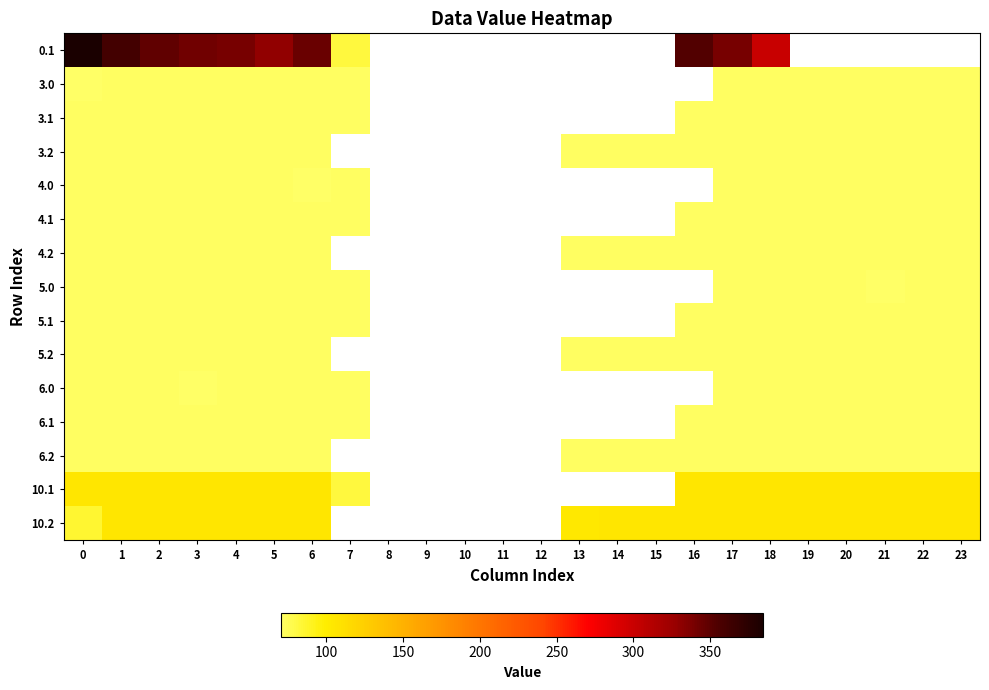

Reading left to right, extract all data points from this chart.

0.1: 0=384.6	1=361.1	2=347.9	3=342.7	4=339.6	5=329.5	6=345.2	7=81.6	8=0.0	9=0.0	10=0.0	11=0.0	12=0.0	13=0.0	14=0.0	15=0.0	16=353.7	17=340.1	18=300.2	19=0.0	20=0.0	21=0.0	22=0.0	23=0.0
3.0: 0=70.3	1=72.0	2=72.0	3=72.0	4=72.0	5=72.0	6=72.0	7=72.0	8=0.0	9=0.0	10=0.0	11=0.0	12=0.0	13=0.0	14=0.0	15=0.0	16=0.0	17=72.0	18=72.0	19=72.0	20=72.0	21=72.0	22=72.0	23=72.0
3.1: 0=72.0	1=72.0	2=72.0	3=72.0	4=72.0	5=72.0	6=72.0	7=72.0	8=0.0	9=0.0	10=0.0	11=0.0	12=0.0	13=0.0	14=0.0	15=0.0	16=72.0	17=72.0	18=72.0	19=72.0	20=72.0	21=72.0	22=72.0	23=72.0
3.2: 0=72.0	1=72.0	2=72.0	3=72.0	4=72.0	5=72.0	6=72.0	7=0.0	8=0.0	9=0.0	10=0.0	11=0.0	12=0.0	13=72.0	14=72.0	15=72.0	16=72.0	17=72.0	18=72.0	19=72.0	20=72.0	21=72.0	22=72.0	23=72.0
4.0: 0=72.0	1=72.0	2=72.0	3=72.0	4=72.0	5=72.0	6=70.3	7=72.0	8=0.0	9=0.0	10=0.0	11=0.0	12=0.0	13=0.0	14=0.0	15=0.0	16=0.0	17=72.0	18=72.0	19=72.0	20=72.0	21=72.0	22=72.0	23=72.0
4.1: 0=72.0	1=72.0	2=72.0	3=72.0	4=72.0	5=72.0	6=72.0	7=72.0	8=0.0	9=0.0	10=0.0	11=0.0	12=0.0	13=0.0	14=0.0	15=0.0	16=72.0	17=72.0	18=72.0	19=72.0	20=72.0	21=72.0	22=72.0	23=72.0
4.2: 0=72.0	1=72.0	2=72.0	3=72.0	4=72.0	5=72.0	6=72.0	7=0.0	8=0.0	9=0.0	10=0.0	11=0.0	12=0.0	13=72.0	14=72.0	15=72.0	16=72.0	17=72.0	18=72.0	19=72.0	20=72.0	21=72.0	22=72.0	23=72.0
5.0: 0=72.0	1=72.0	2=72.0	3=72.0	4=72.0	5=72.0	6=72.0	7=72.0	8=0.0	9=0.0	10=0.0	11=0.0	12=0.0	13=0.0	14=0.0	15=0.0	16=0.0	17=72.0	18=72.0	19=72.0	20=72.0	21=70.3	22=72.0	23=72.0
5.1: 0=72.0	1=72.0	2=72.0	3=72.0	4=72.0	5=72.0	6=72.0	7=72.0	8=0.0	9=0.0	10=0.0	11=0.0	12=0.0	13=0.0	14=0.0	15=0.0	16=72.0	17=72.0	18=72.0	19=72.0	20=72.0	21=72.0	22=72.0	23=72.0
5.2: 0=72.0	1=72.0	2=72.0	3=72.0	4=72.0	5=72.0	6=72.0	7=0.0	8=0.0	9=0.0	10=0.0	11=0.0	12=0.0	13=72.0	14=72.0	15=72.0	16=72.0	17=72.0	18=72.0	19=72.0	20=72.0	21=72.0	22=72.0	23=72.0
6.0: 0=72.0	1=72.0	2=72.0	3=70.3	4=72.0	5=72.0	6=72.0	7=72.0	8=0.0	9=0.0	10=0.0	11=0.0	12=0.0	13=0.0	14=0.0	15=0.0	16=0.0	17=72.0	18=72.0	19=72.0	20=72.0	21=72.0	22=72.0	23=72.0
6.1: 0=72.0	1=72.0	2=72.0	3=72.0	4=72.0	5=72.0	6=72.0	7=72.0	8=0.0	9=0.0	10=0.0	11=0.0	12=0.0	13=0.0	14=0.0	15=0.0	16=72.0	17=72.0	18=72.0	19=72.0	20=72.0	21=72.0	22=72.0	23=72.0
6.2: 0=72.0	1=72.0	2=72.0	3=72.0	4=72.0	5=72.0	6=72.0	7=0.0	8=0.0	9=0.0	10=0.0	11=0.0	12=0.0	13=72.0	14=72.0	15=72.0	16=72.0	17=72.0	18=72.0	19=72.0	20=72.0	21=72.0	22=72.0	23=72.0
10.1: 0=105.0	1=105.0	2=105.0	3=105.0	4=105.0	5=105.0	6=105.0	7=81.6	8=0.0	9=0.0	10=0.0	11=0.0	12=0.0	13=0.0	14=0.0	15=0.0	16=105.0	17=105.0	18=105.0	19=105.0	20=105.0	21=105.0	22=105.0	23=105.0
10.2: 0=85.3	1=105.0	2=105.0	3=105.0	4=105.0	5=105.0	6=105.0	7=0.0	8=0.0	9=0.0	10=0.0	11=0.0	12=0.0	13=104.4	14=105.0	15=105.0	16=105.0	17=105.0	18=105.0	19=105.0	20=105.0	21=105.0	22=105.0	23=105.0